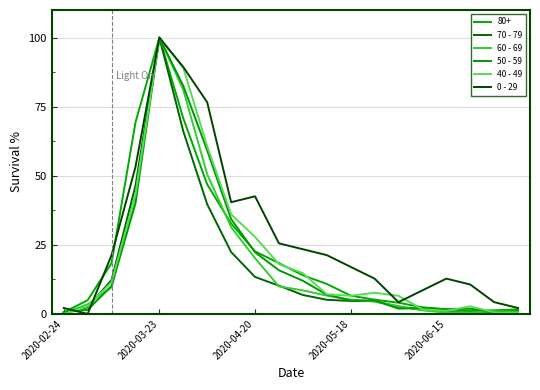

What is the sum of all 60 - 69 values?

380.6